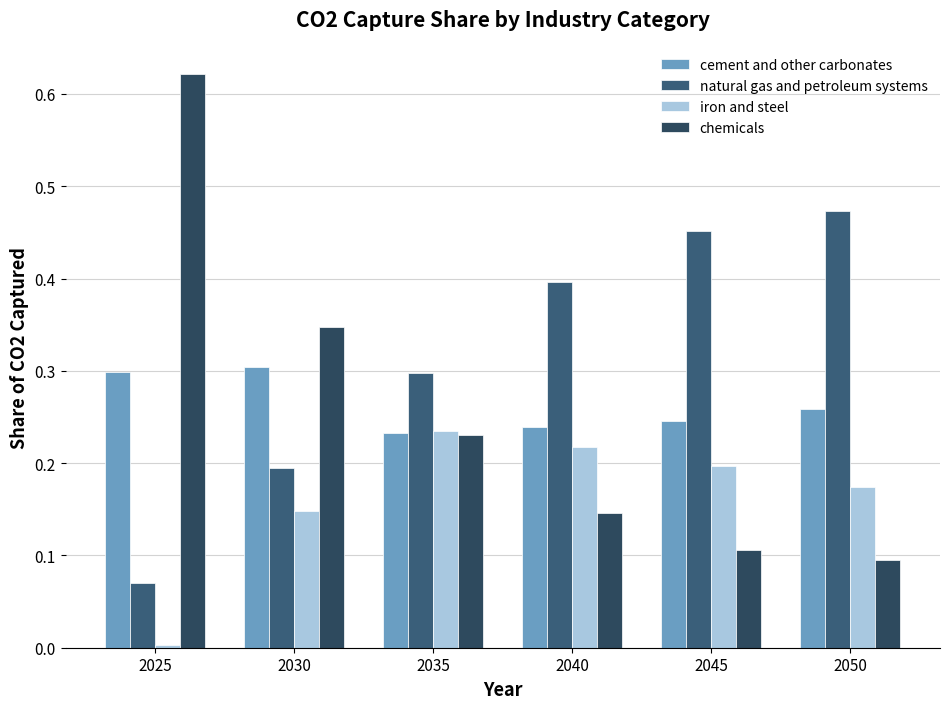

At which label is chemicals closest to 0?

2050